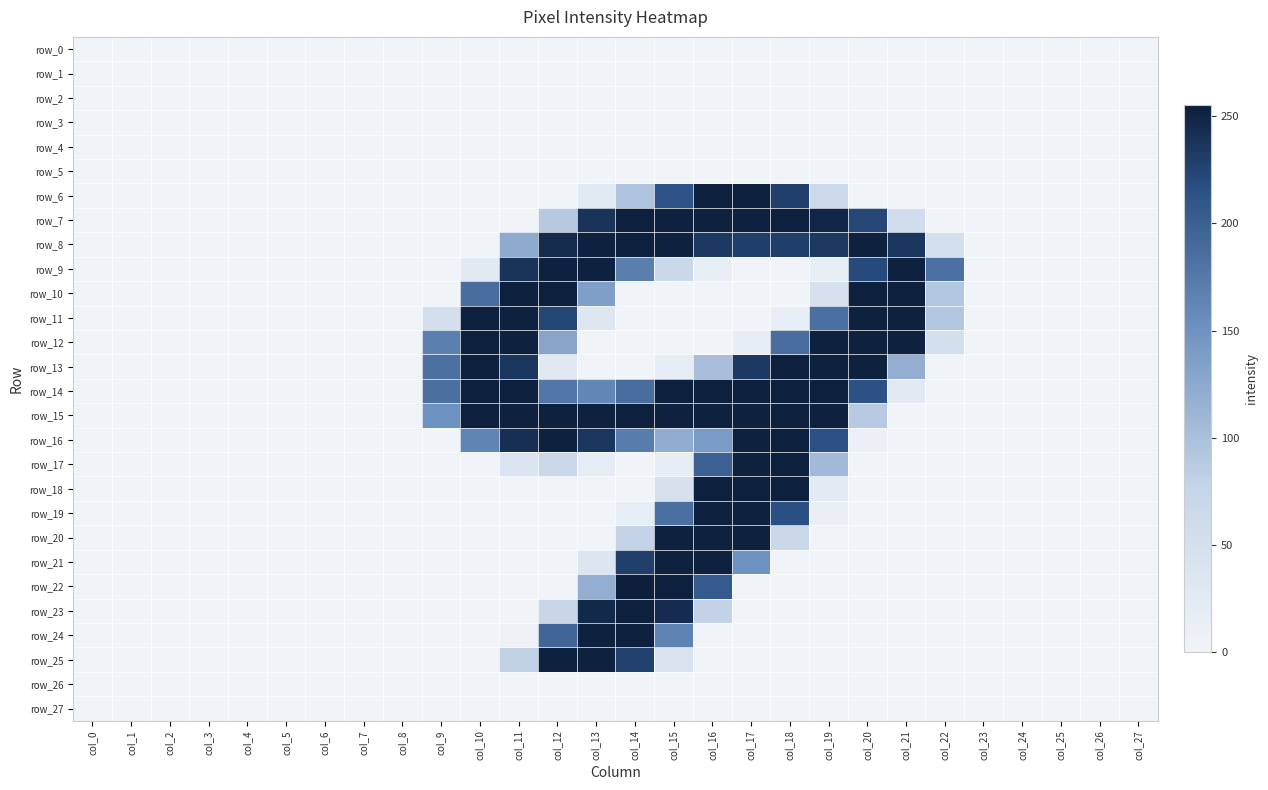

What is the total value across all series at col_15?

2889